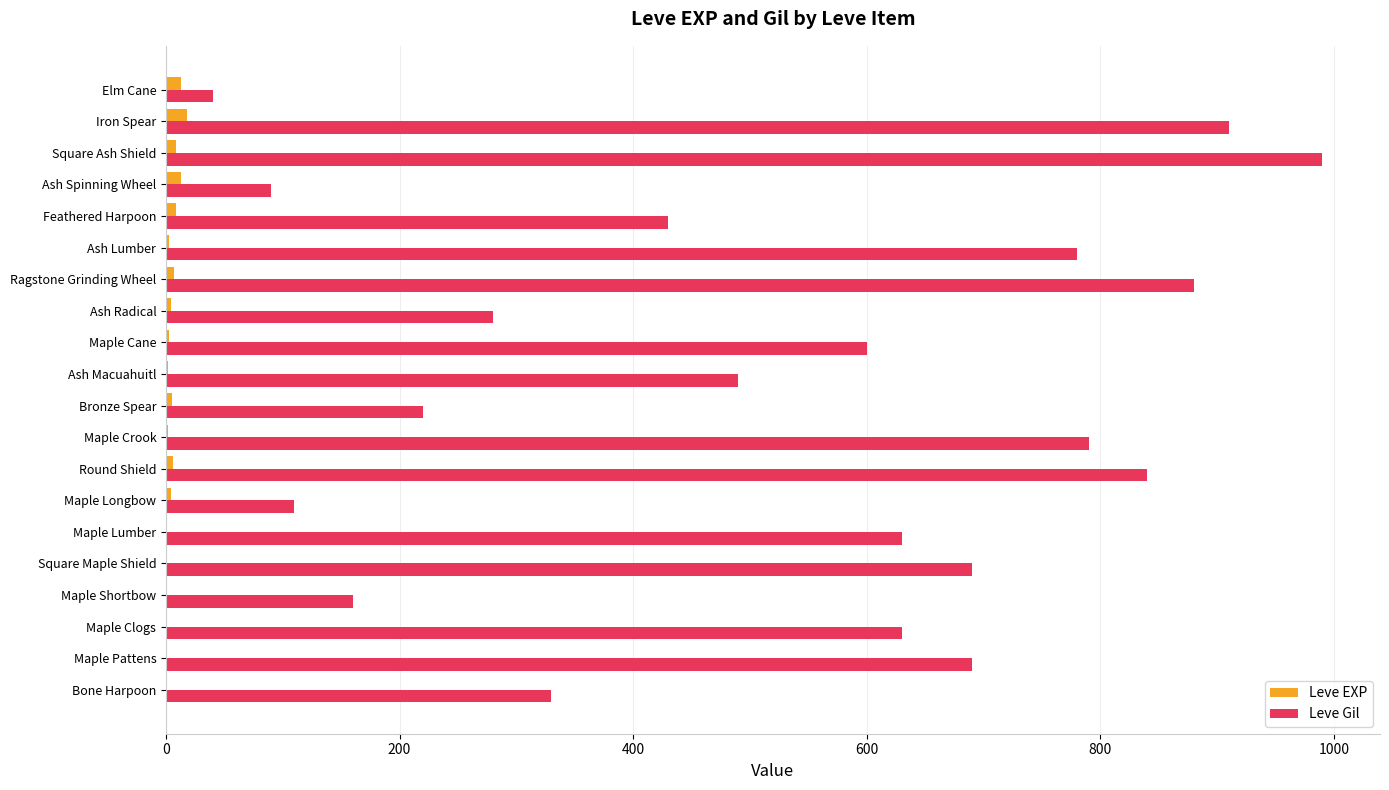

What is the average value of the Leve EXP series?

5